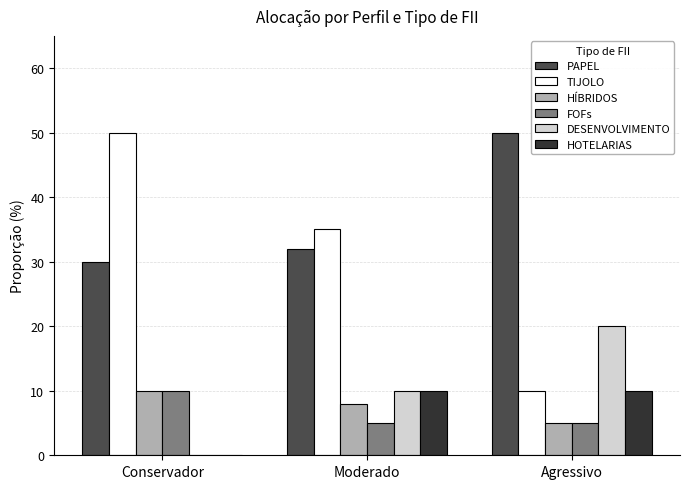

How many TIJOLO values are between 10 and 50?

3